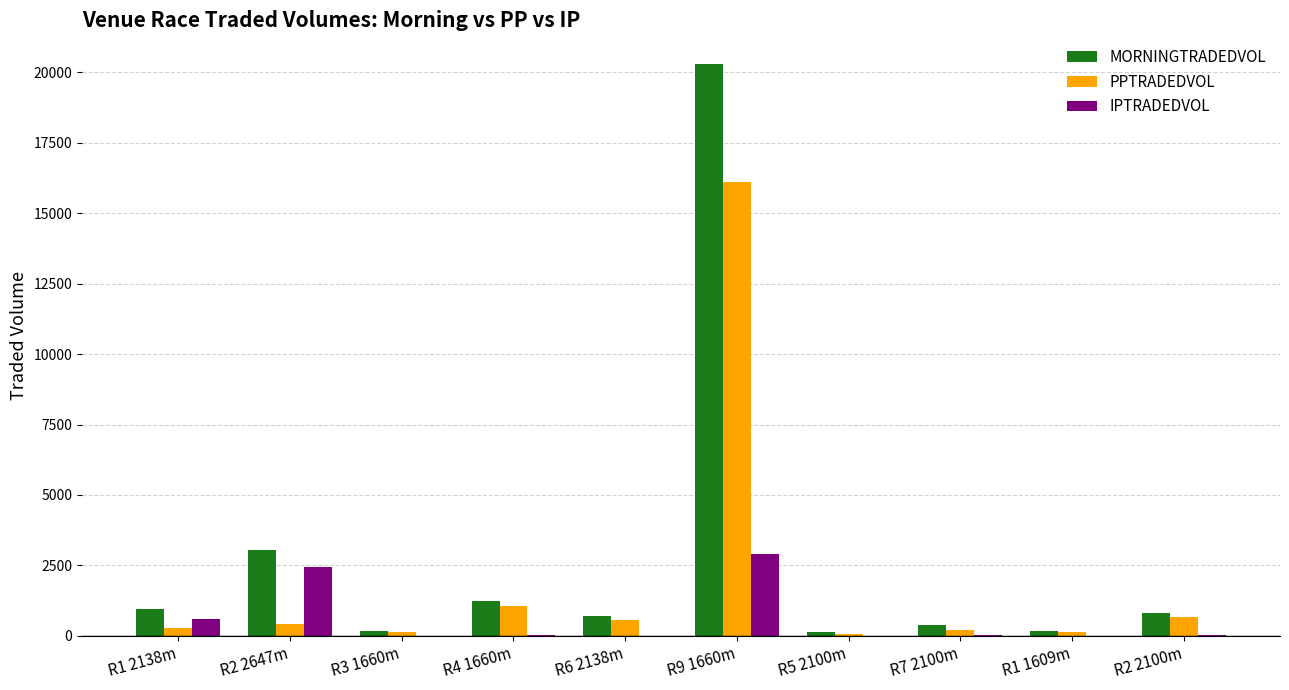

True or false: MORNINGTRADEDVOL has a value of 389.0 at R7 2100m.

True